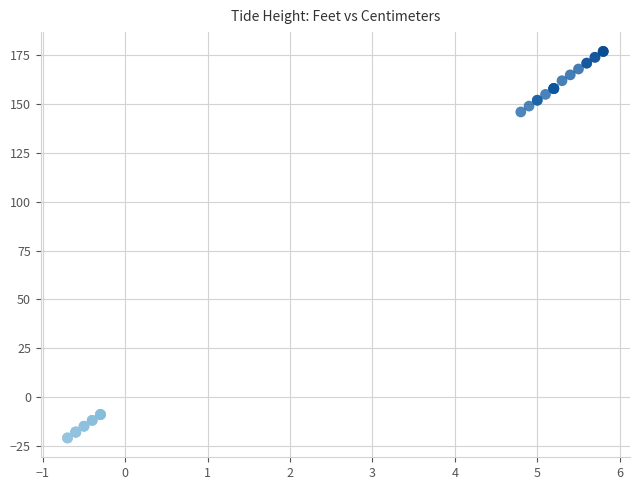

What Y value in the scatter plot is closest to 78?

146